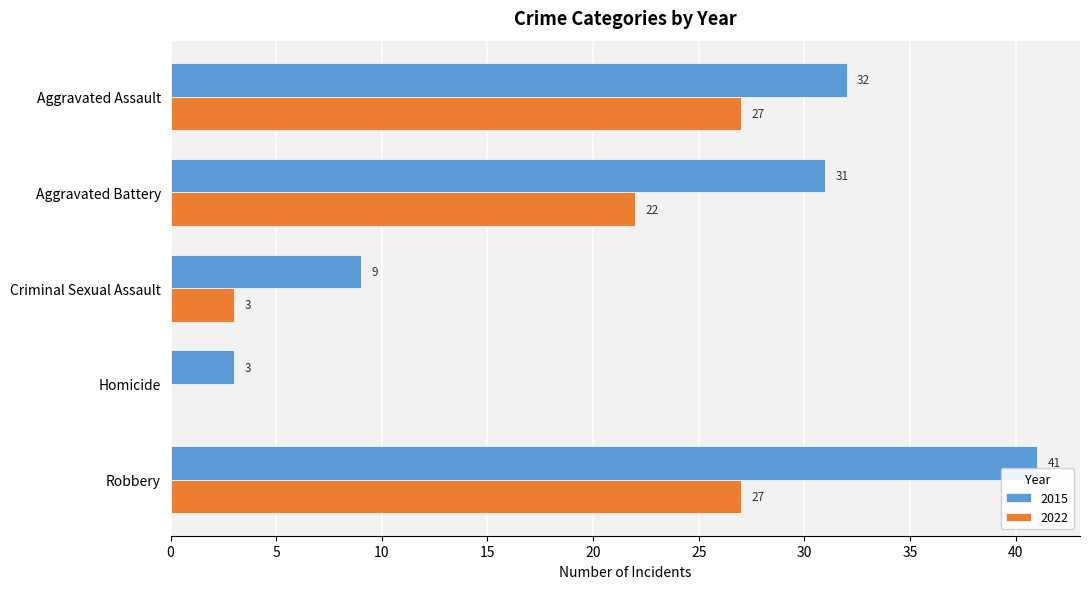

What is the total value across all series at Homicide?

3